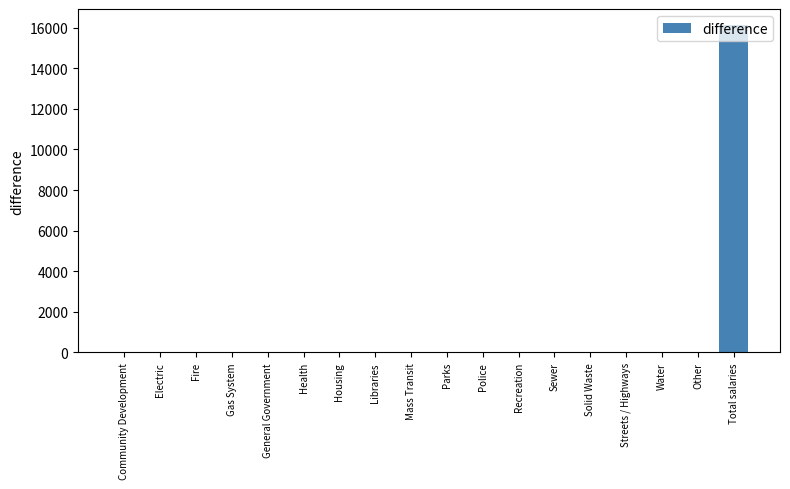

What is the sum of all values?

16118